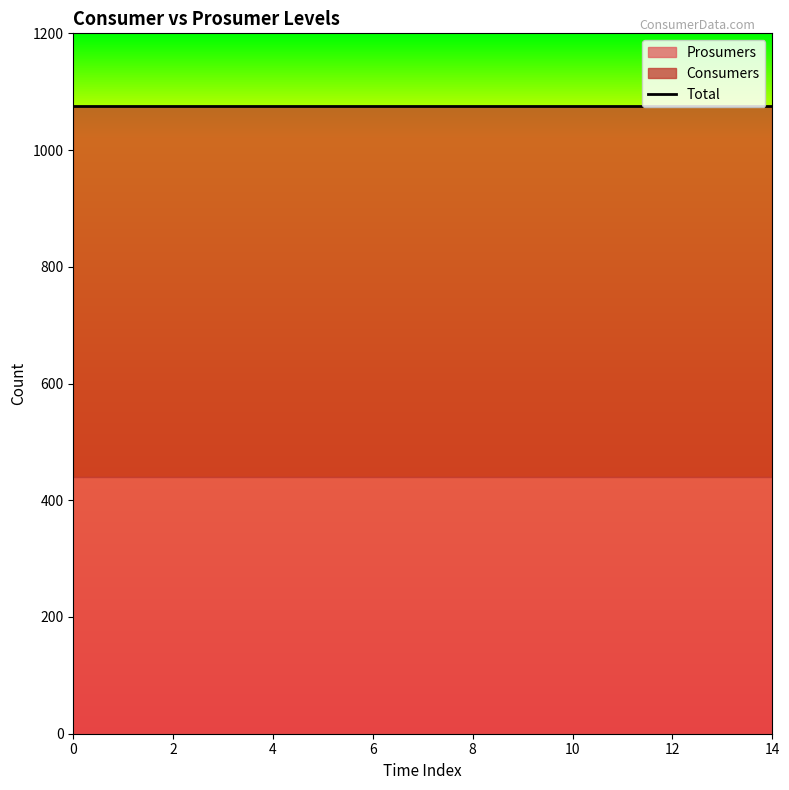

Reading left to right, extract all data points from this chart.

Consumers: 635	635	635	635	635	635	635	635	635	635	635	635	635	635	635
Prosumers: 440	440	440	440	440	440	440	440	440	440	440	440	440	440	440